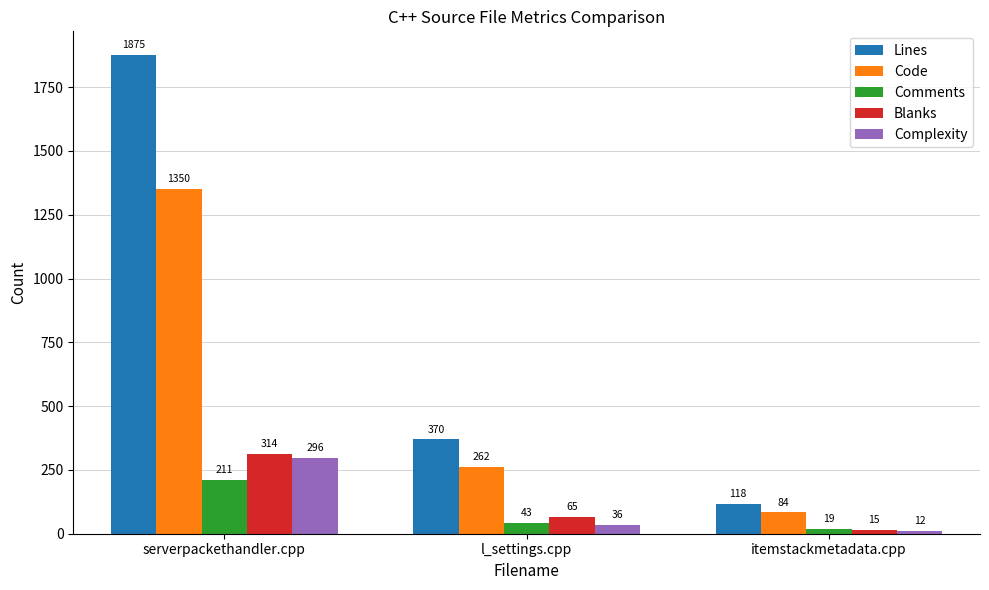

The value of Blanks at serverpackethandler.cpp is 314. True or false?

True